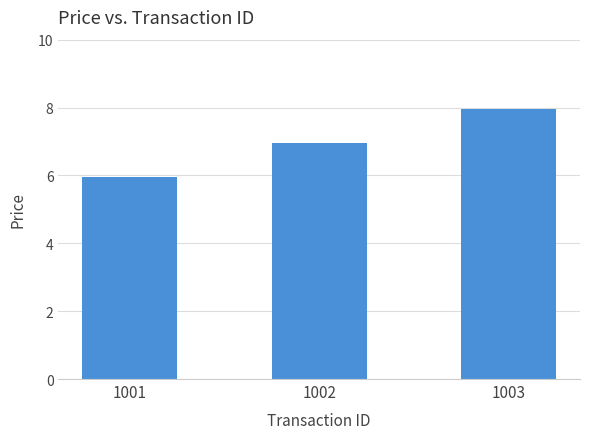

Reading right to left, list all the values displayed in this chart.

8.0	7.0	6.0